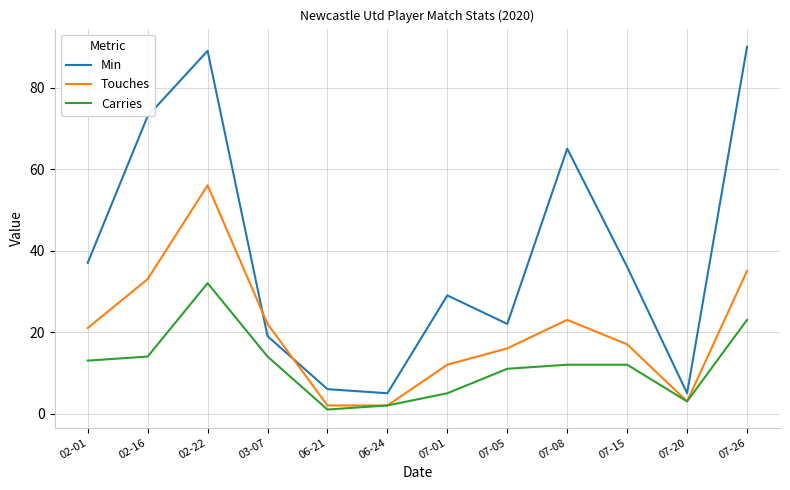

What is the minimum value for Carries?

1